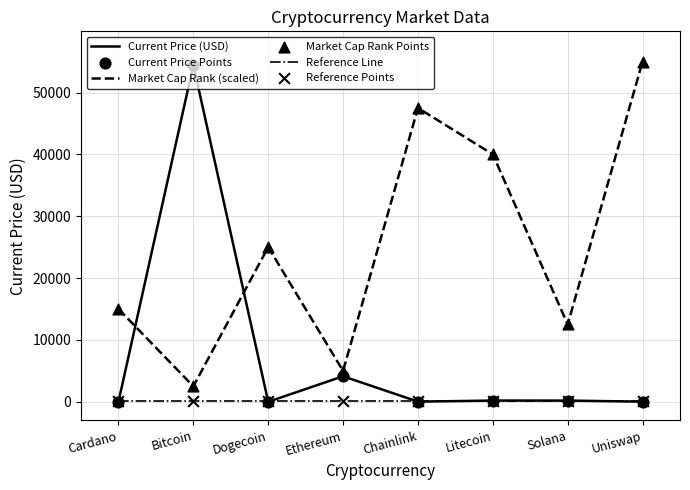

True or false: Market Cap Rank (scaled) and Reference Line intersect in this chart.

False